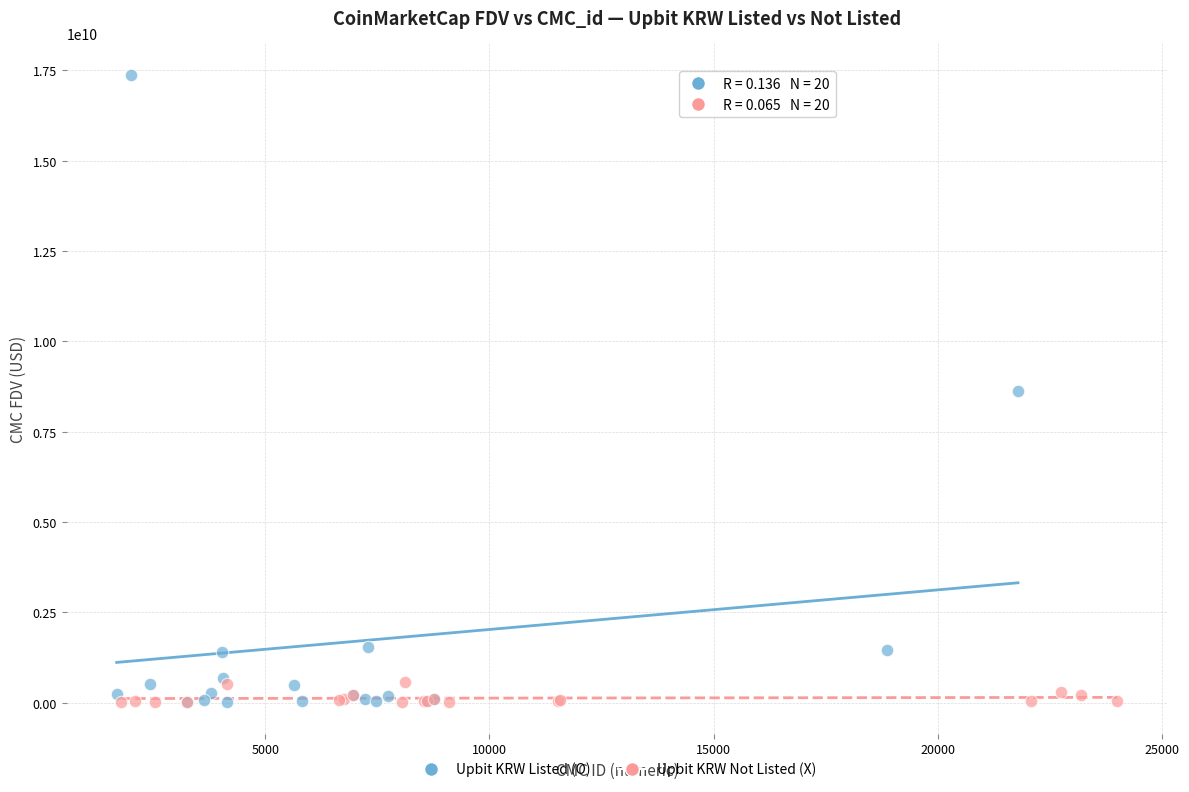

What are all the series names shown in the legend?

Upbit KRW Listed (O), Upbit KRW Not Listed (X)